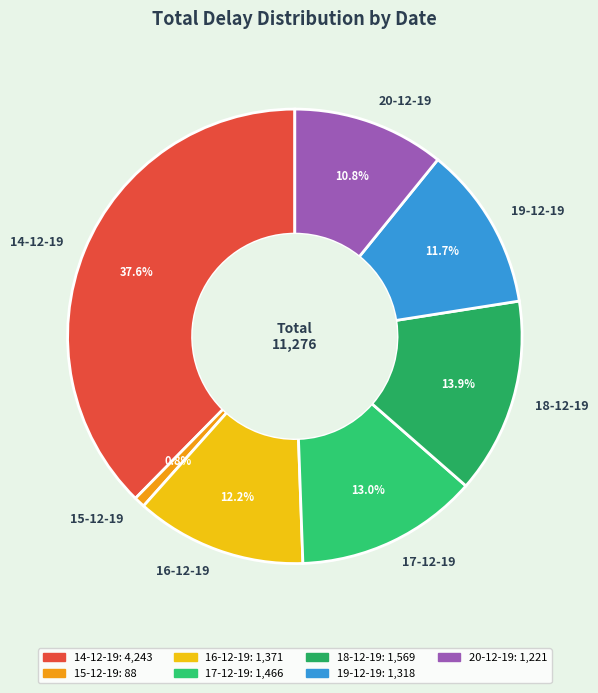

Combined, do 15-12-19 and 16-12-19 account for over 50%?

No